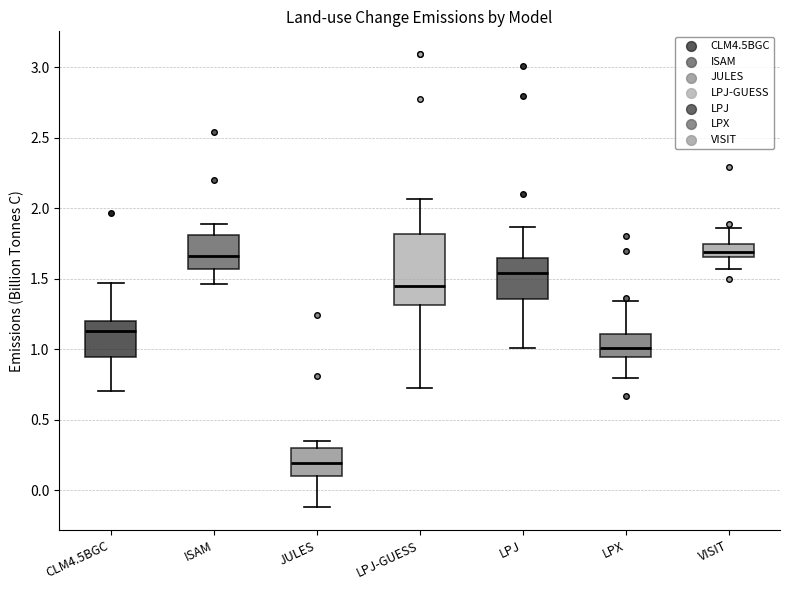

Reading left to right, read every box against the y-axis: the position of its median line, the range the box covers, and the ends of its whiskers. The values are not printed on the chart, so give them approximately, as read against the axis.

CLM4.5BGC: median 1.15, box 0.95 to 1.20, whiskers 0.70 to 1.45
ISAM: median 1.65, box 1.55 to 1.80, whiskers 1.45 to 1.90
JULES: median 0.20, box 0.10 to 0.30, whiskers -0.10 to 0.35
LPJ-GUESS: median 1.45, box 1.30 to 1.80, whiskers 0.70 to 2.05
LPJ: median 1.55, box 1.35 to 1.65, whiskers 1.00 to 1.85
LPX: median 1.00, box 0.95 to 1.10, whiskers 0.80 to 1.35
VISIT: median 1.70, box 1.65 to 1.75, whiskers 1.55 to 1.85